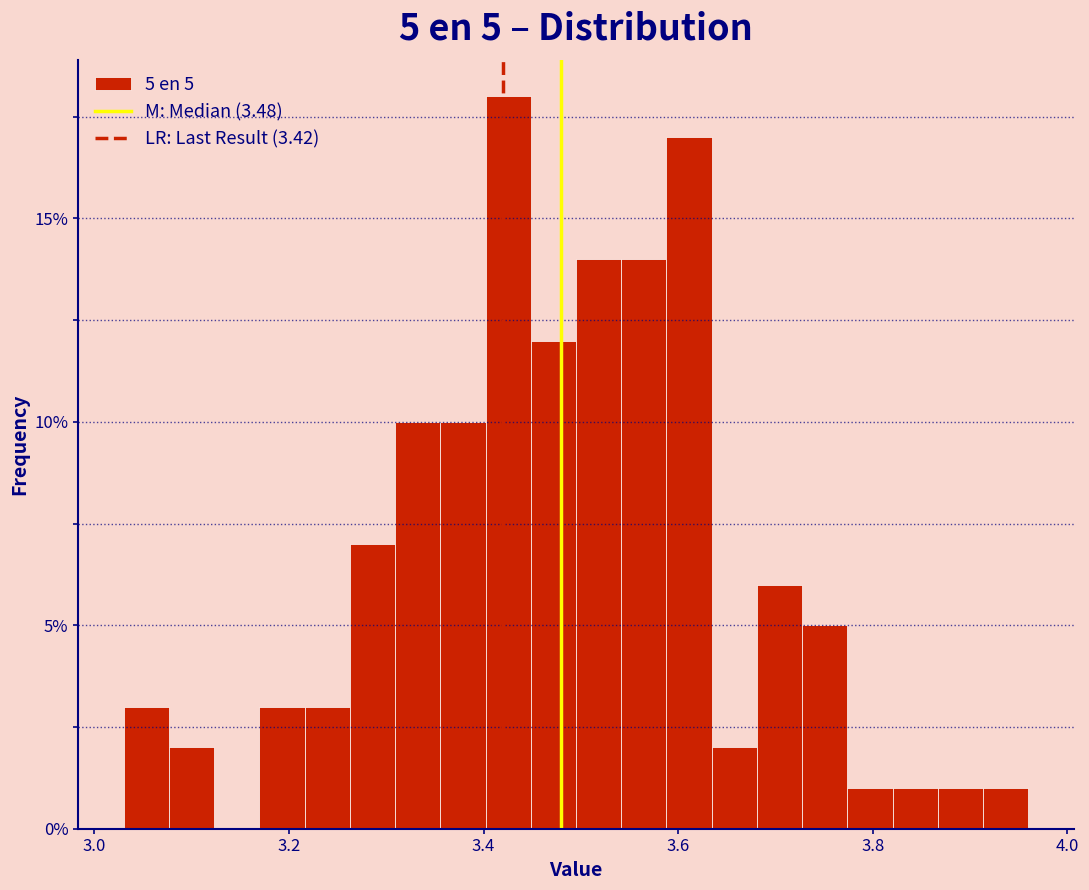

Around what value on the x-axis is the tallest bar? Give the approximate position of its centre, as read against the axis.

3.42